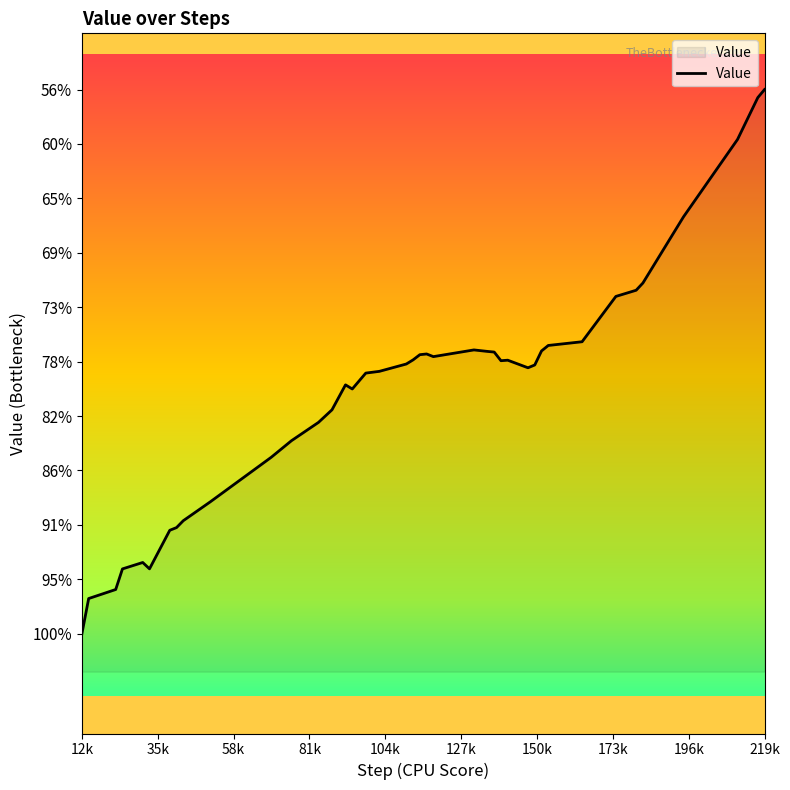

How many data points does each series have?

40